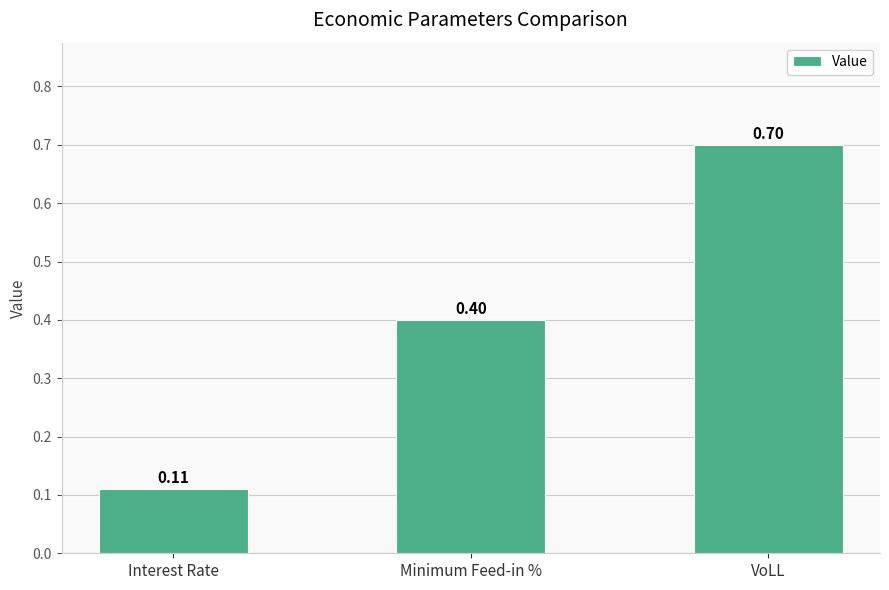

What is the label of the 3rd bar from the right?

Interest Rate